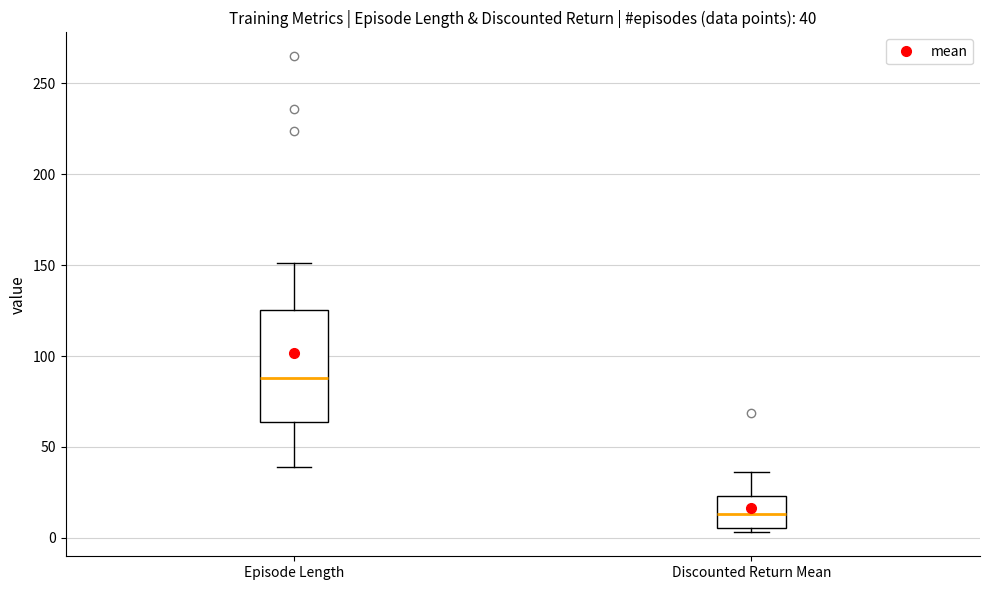

Which box's median line is the highest?

Episode Length